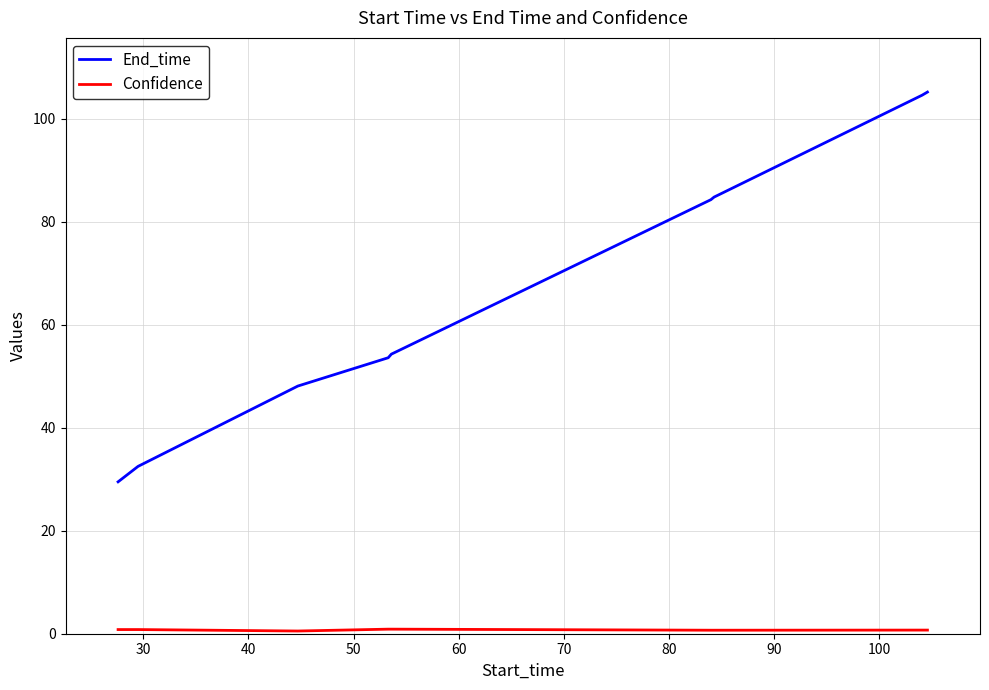

What is the difference between the maximum and minimum values in the End_time series?

75.7